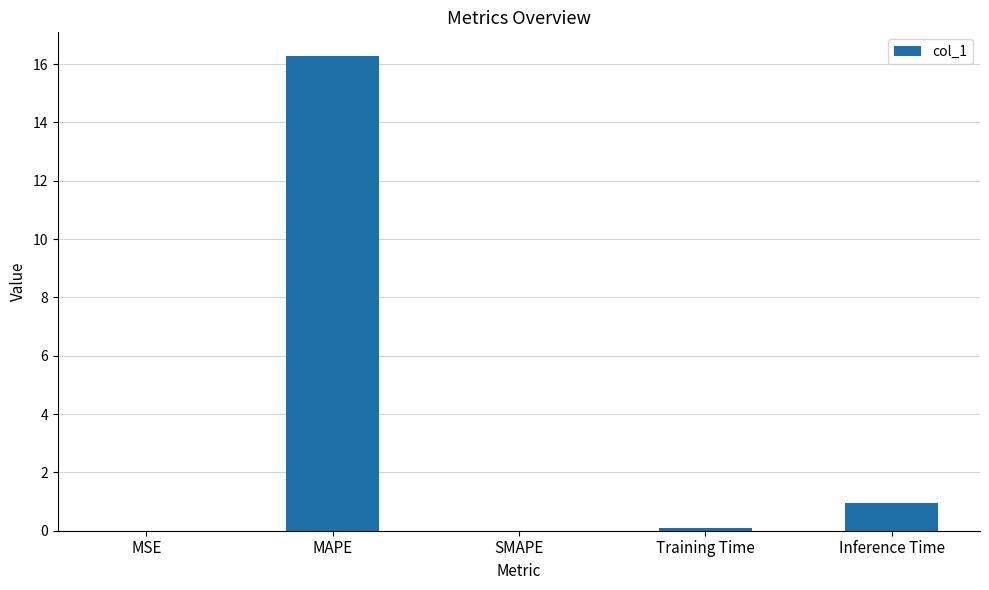

Which category has the highest value across all series?

MAPE